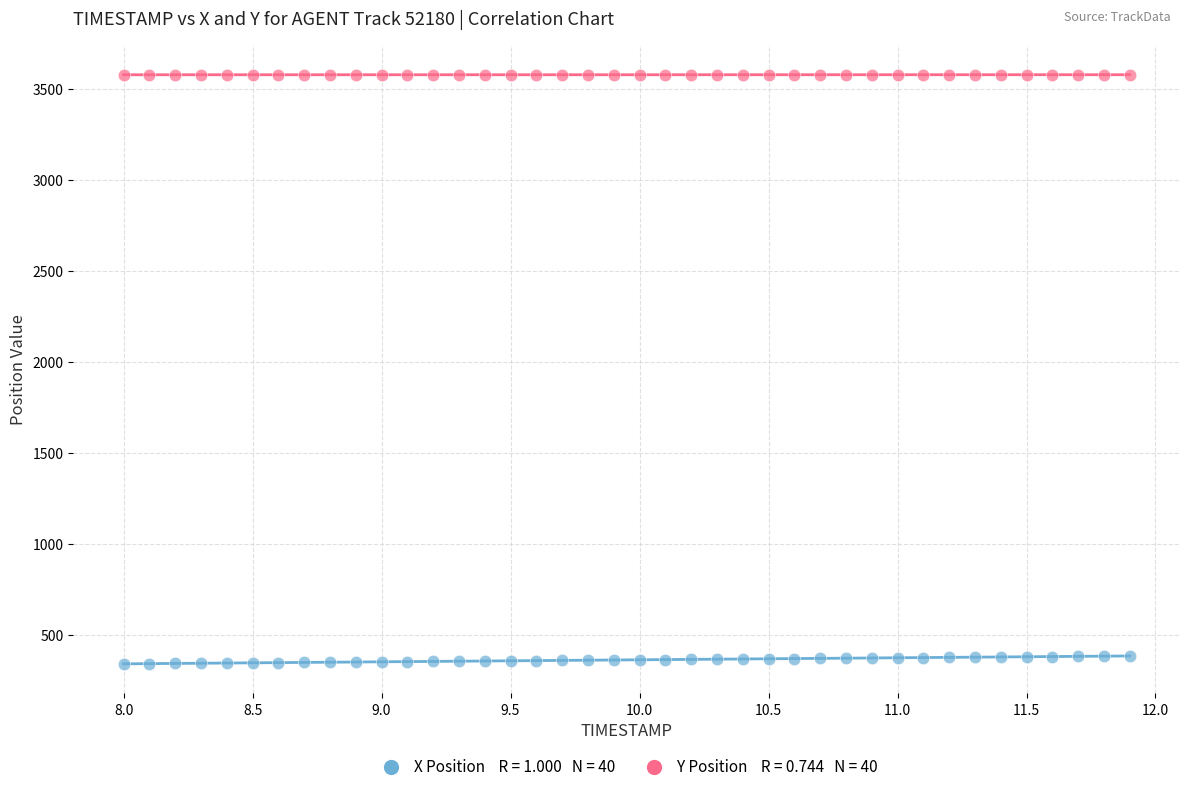

Across all data points, what is the range of Y values (max minus min)?

3234.4